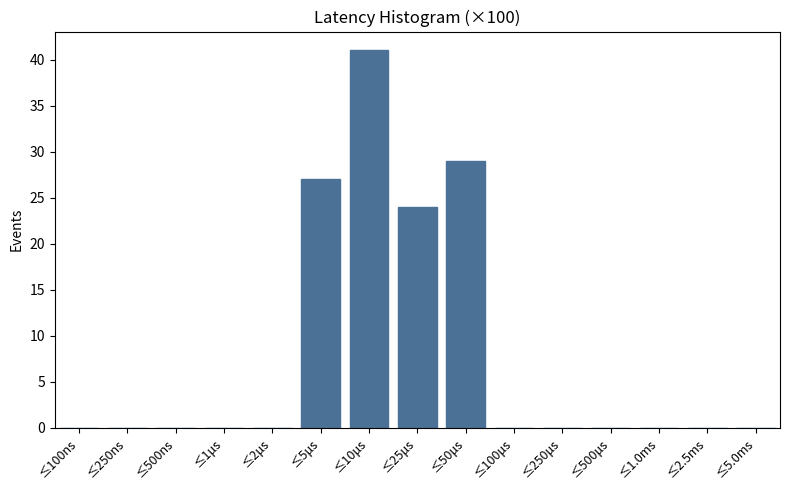

Reading right to left, what are all the values shown in this chart?

≤5.0ms=0	≤2.5ms=0	≤1.0ms=0	≤500μs=0	≤250μs=0	≤100μs=0	≤50μs=29	≤25μs=24	≤10μs=41	≤5μs=27	≤2μs=0	≤1μs=0	≤500ns=0	≤250ns=0	≤100ns=0